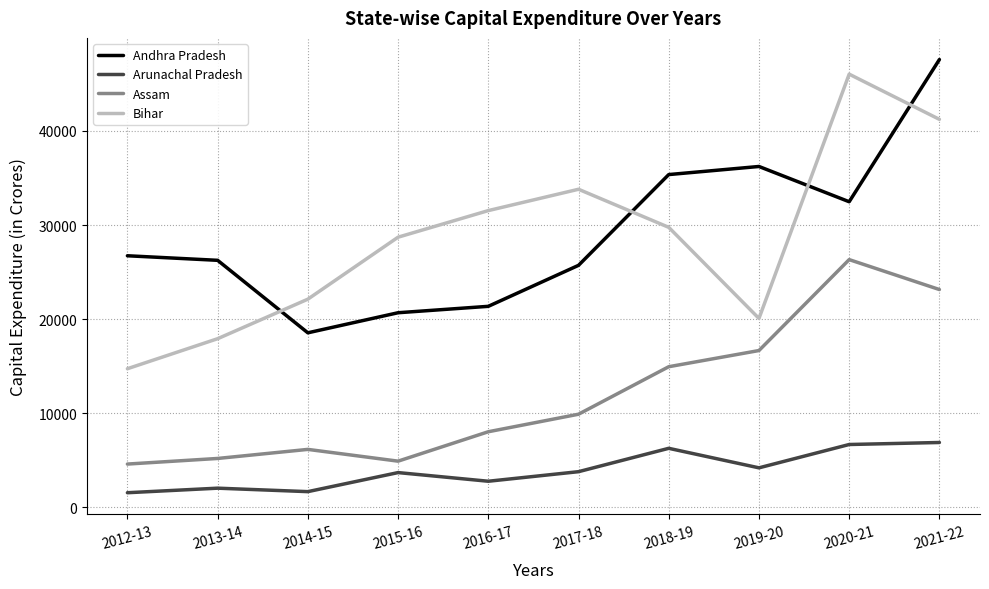

True or false: Assam has a value of 4611 at 2012-13.

True